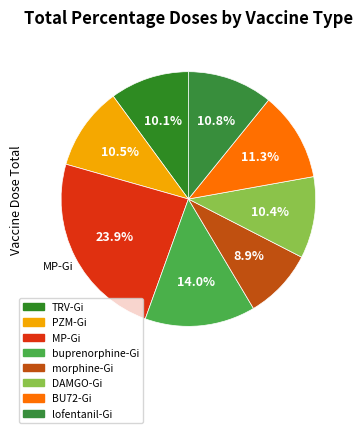

Count the number of slices in the pie.

8